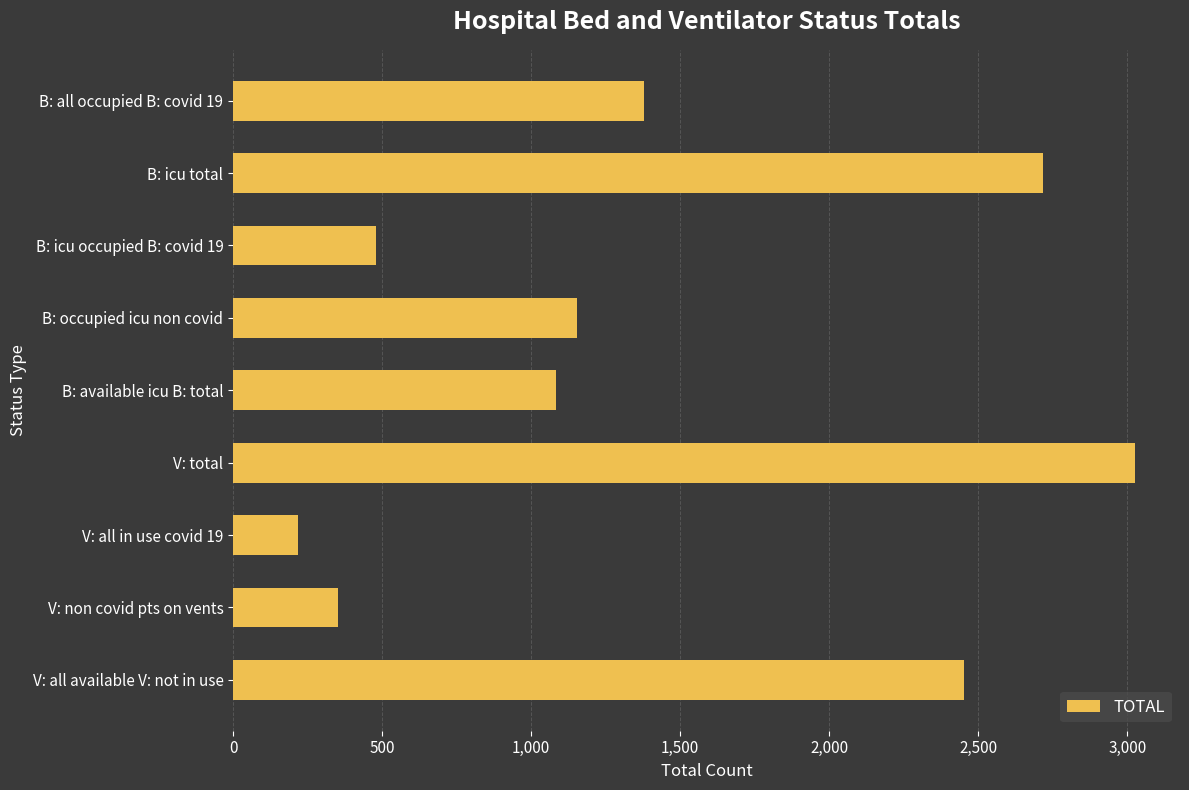

Is it true that the value at B: available icu B: total is 1085?

True